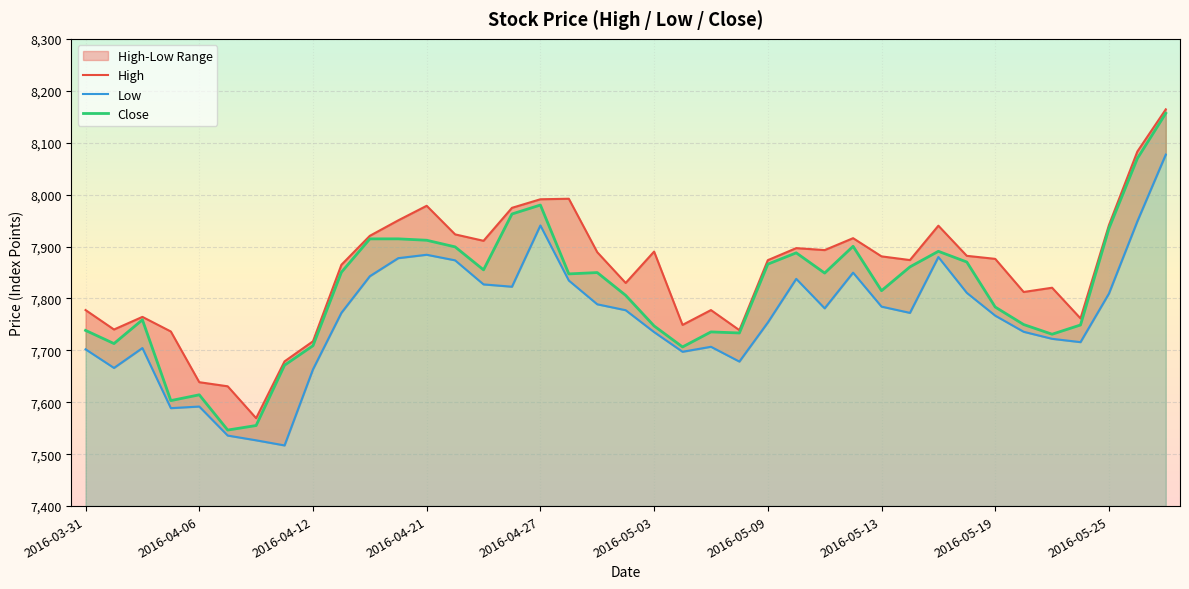

Where is Low nearest to the value 7796?

18